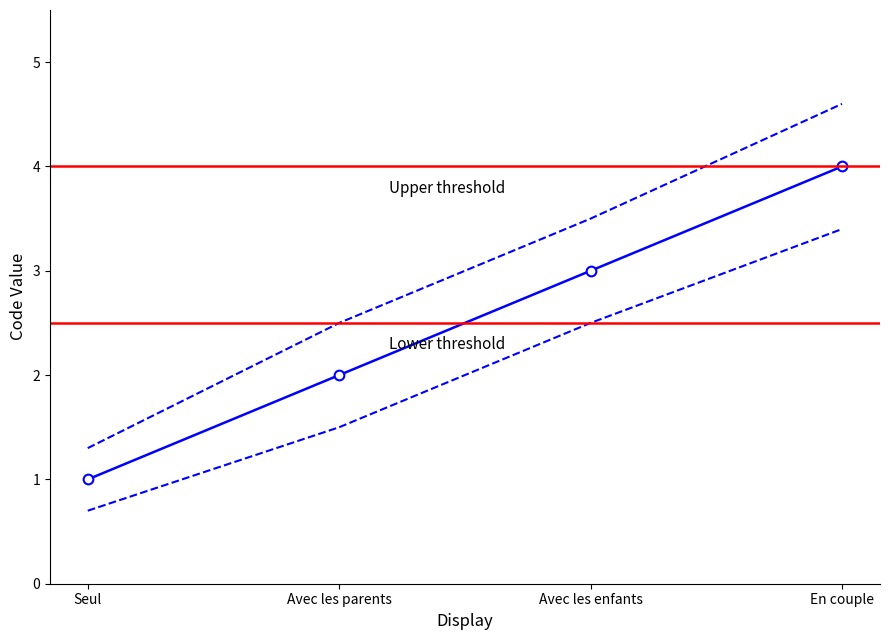

Which label corresponds to the largest value in the chart?

En couple